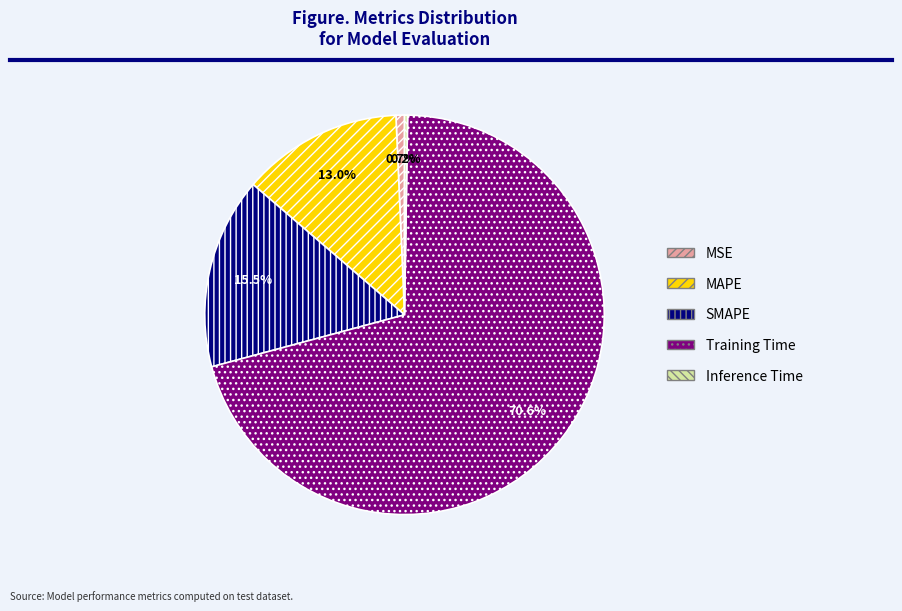

What is the largest slice in the pie chart?

Training Time